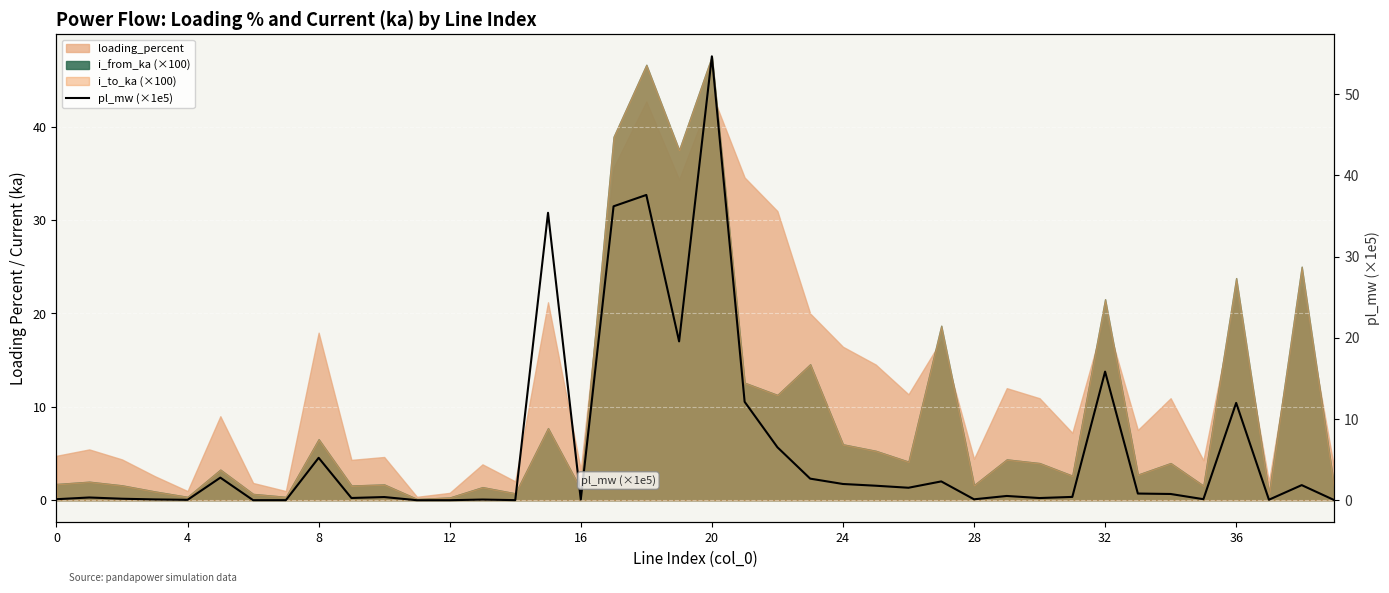

Reading left to right, extract all data points from this chart.

0.1	0.3	0.2	0.1	0.0	2.8	0.0	0.0	5.2	0.3	0.4	0.0	0.0	0.1	0.0	35.4	0.1	36.2	37.6	19.6	54.7	12.1	6.5	2.7	2.0	1.8	1.5	2.3	0.1	0.5	0.3	0.4	15.8	0.8	0.8	0.1	12.0	0.1	1.9	0.0